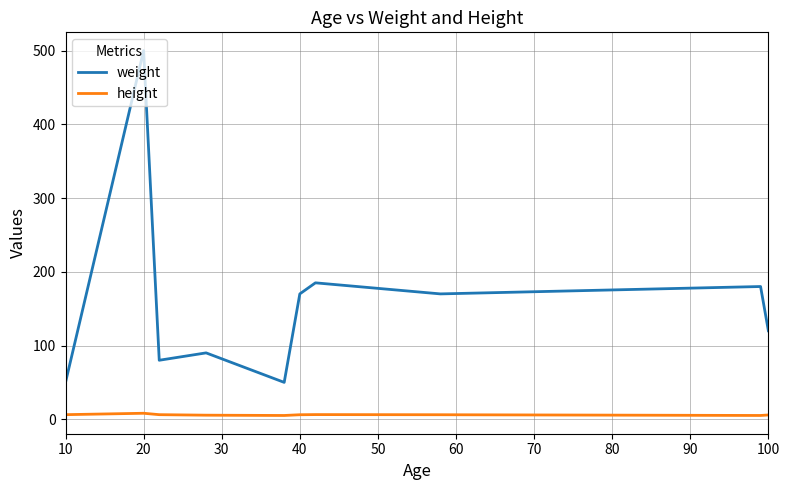

What is the greatest value displayed?

500.0